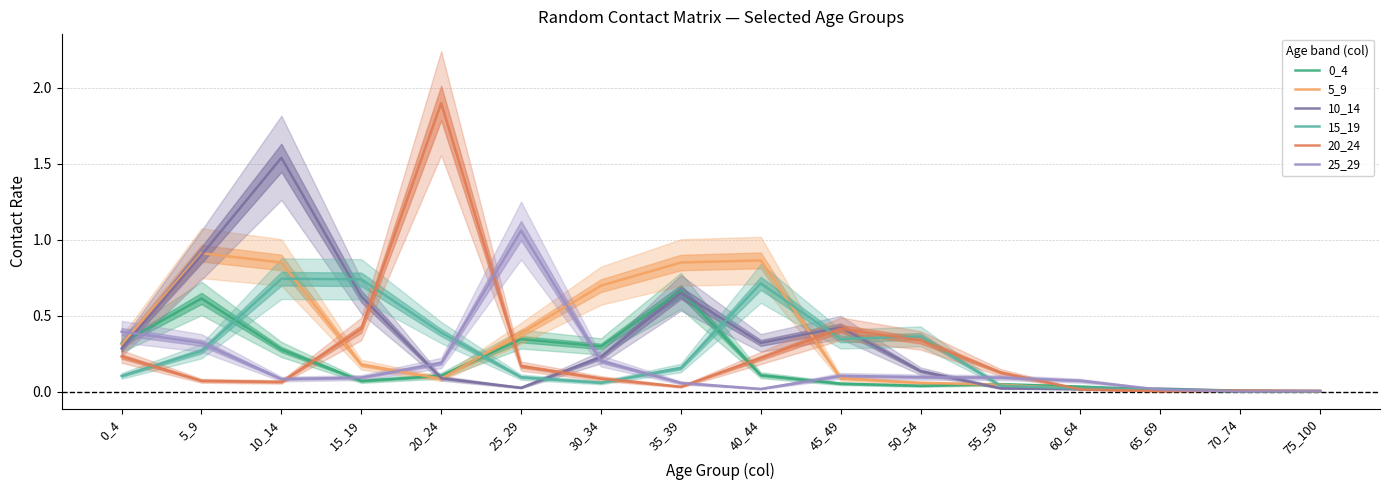

What is the value of the 25_29 point at the 2nd from the left?

0.3